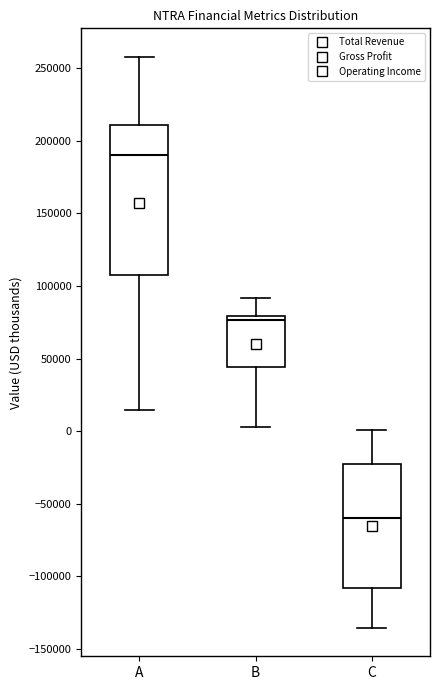

Where does the median line of the box for B sit on the y-axis? The values are not printed on the chart, so give them approximately, as read against the axis.

75000